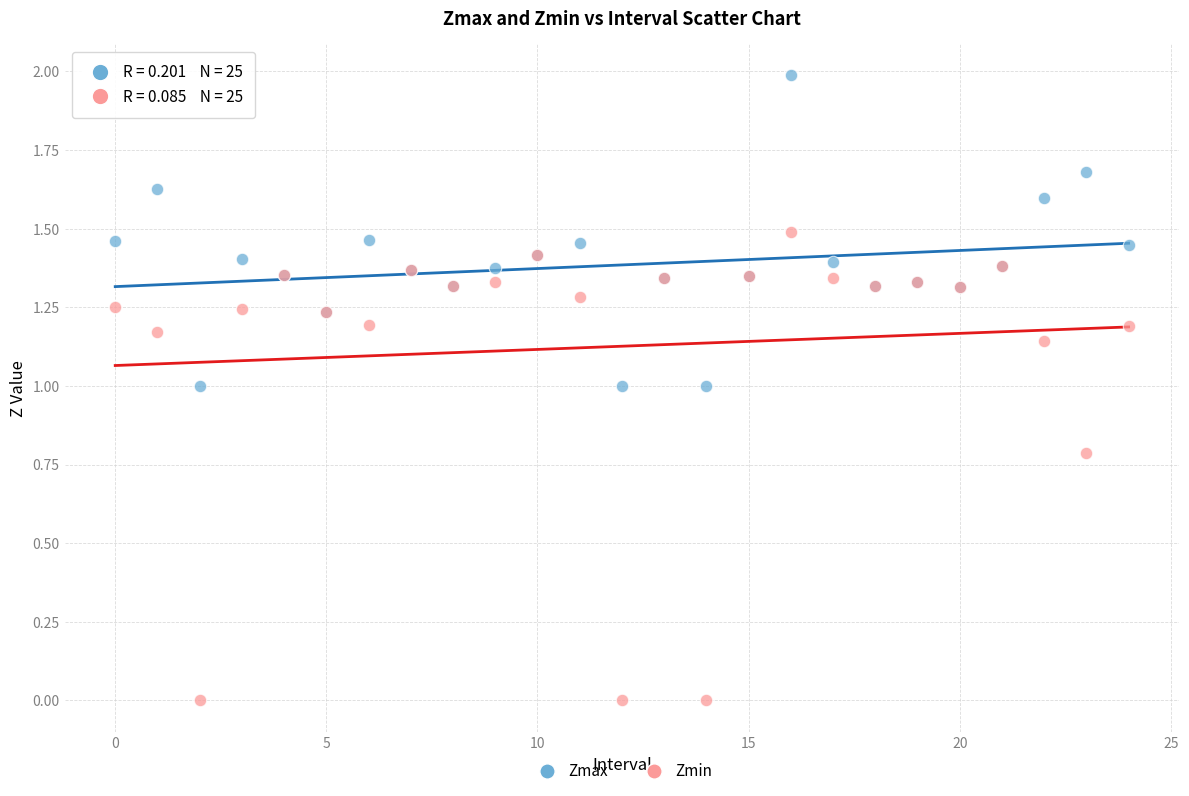

What are all the series names shown in the legend?

Zmax, Zmin